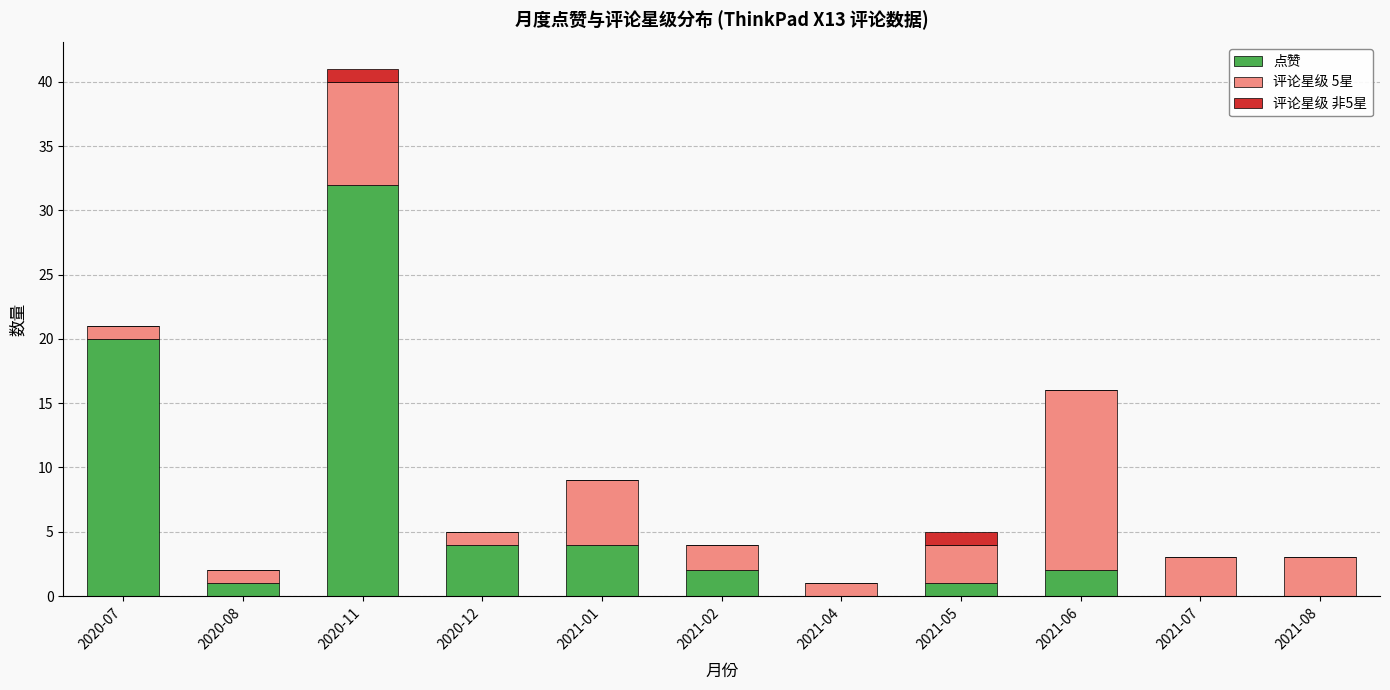

At which category is the sum across all series the highest?

2020-11